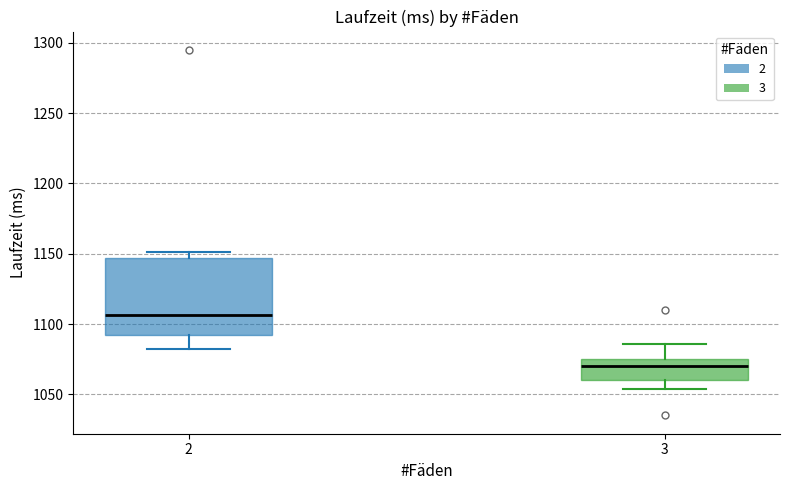

Reading left to right, read every box against the y-axis: the position of its median line, the range the box covers, and the ends of its whiskers. The values are not printed on the chart, so give them approximately, as read against the axis.

2: median 1105, box 1095 to 1145, whiskers 1080 to 1150
3: median 1070, box 1060 to 1075, whiskers 1055 to 1085